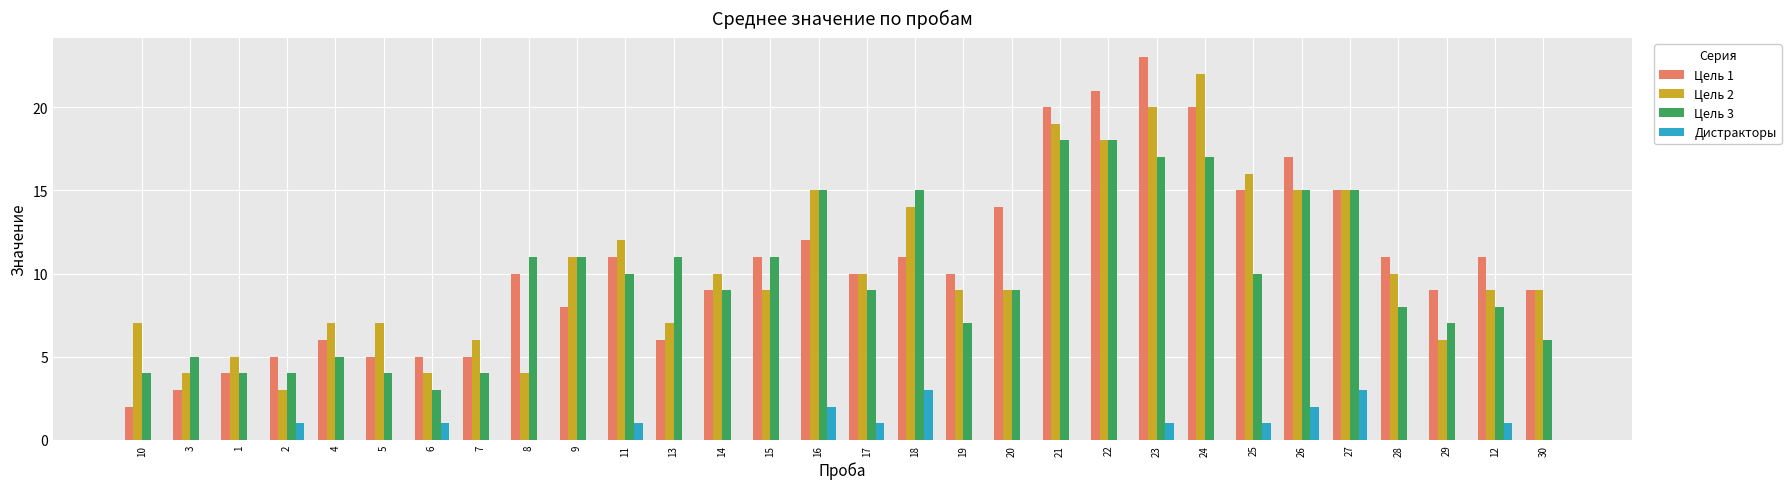

At which category is the sum across all series the highest?

23